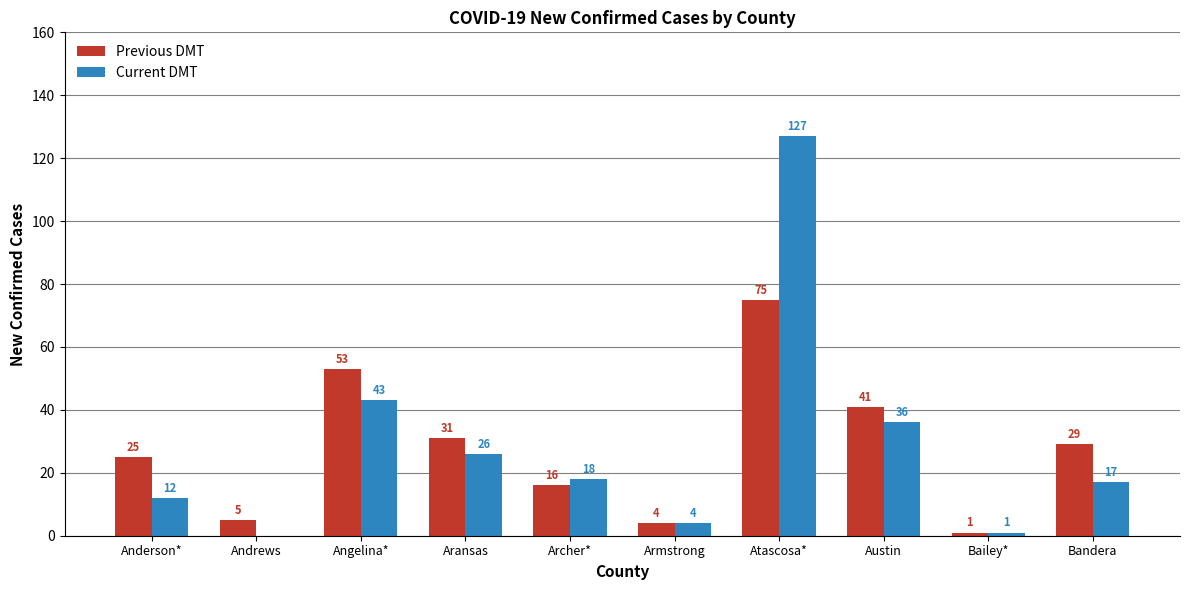

What is the sum of the Previous DMT values at Andrews and Angelina*?

58